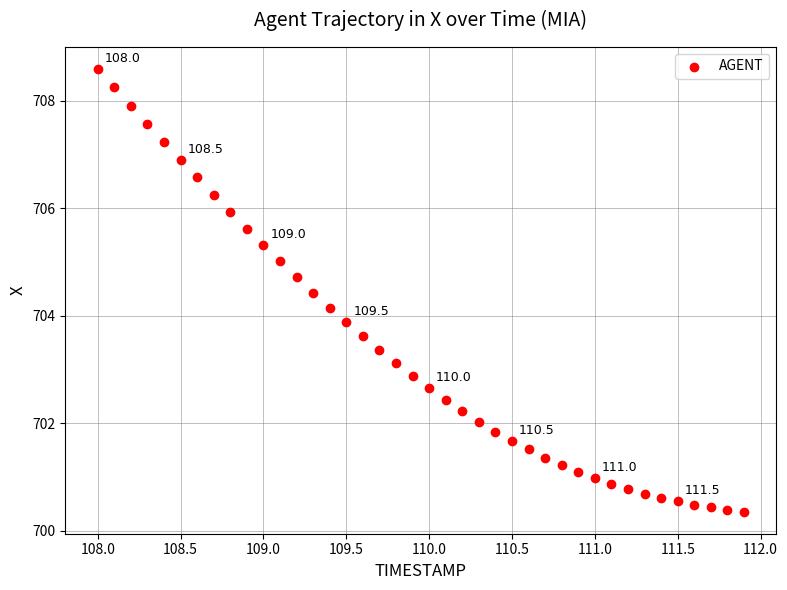

What is the range of X values (max minus min)?

3.9